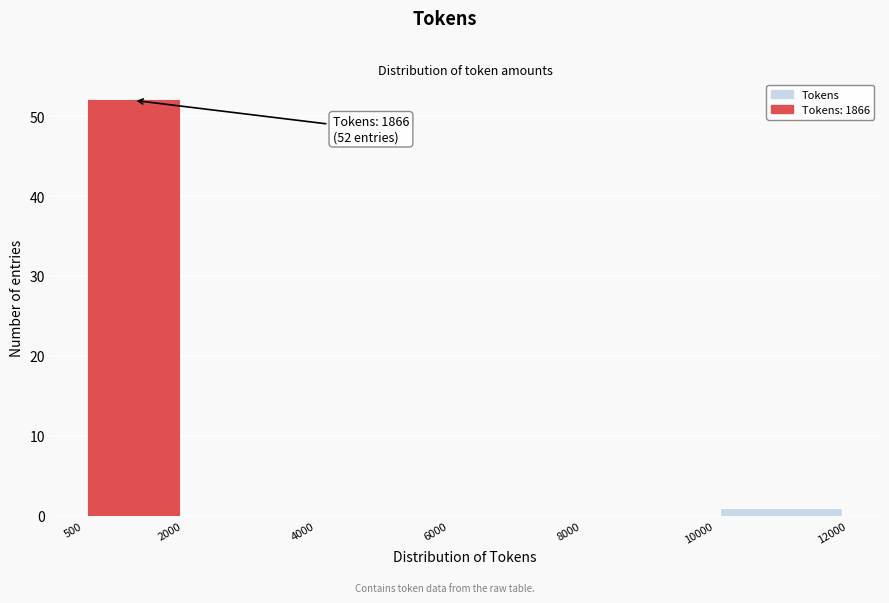

Over which range of the x-axis is the bar tallest?

500 to 2000